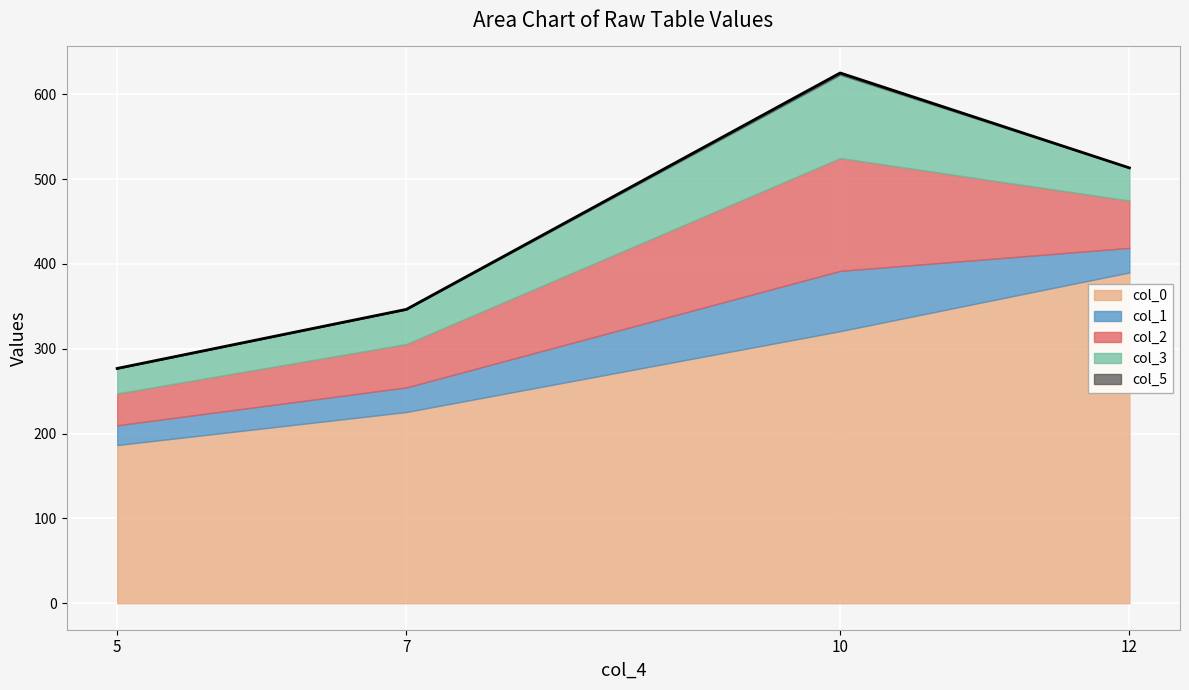

Reading left to right, what are all the values shown in this chart?

col_0: 5=186.4	7=225.4	10=320.7	12=389.9
col_1: 5=23.3	7=29.0	10=71.0	12=29.0
col_2: 5=37.5	7=51.1	10=133.0	12=55.7
col_3: 5=29.5	7=40.8	10=98.3	12=38.6
col_5: 5=0.0	7=0.0	10=2.0	12=0.0